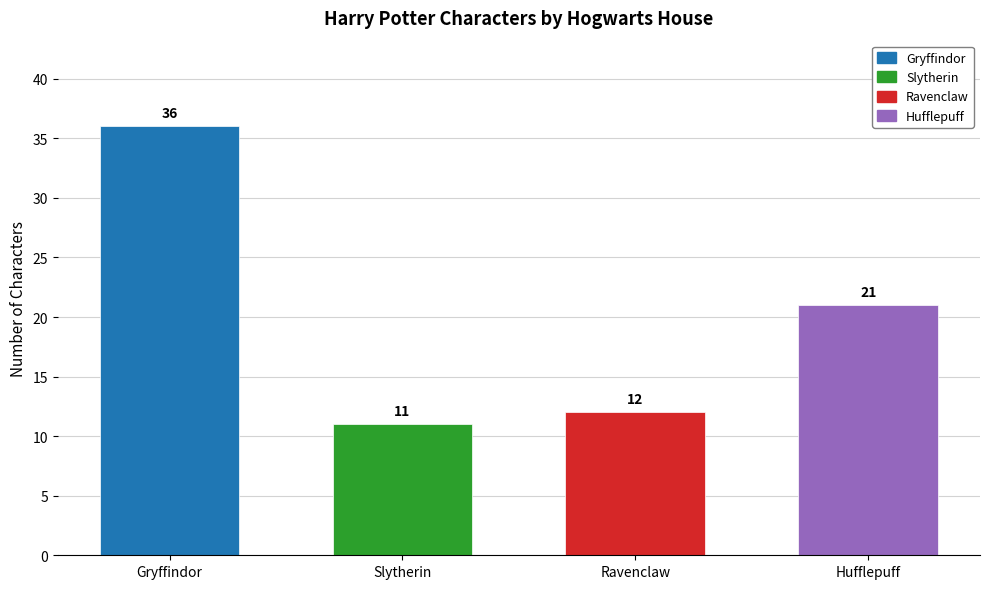

Approximately how many times larger is the value at Gryffindor compared to Hufflepuff?

1.7